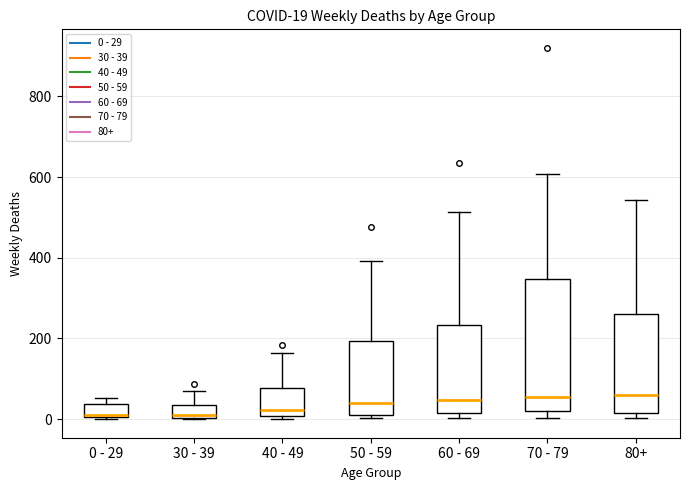

Which box is the tallest, from its lower edge to its upper edge?

70 - 79